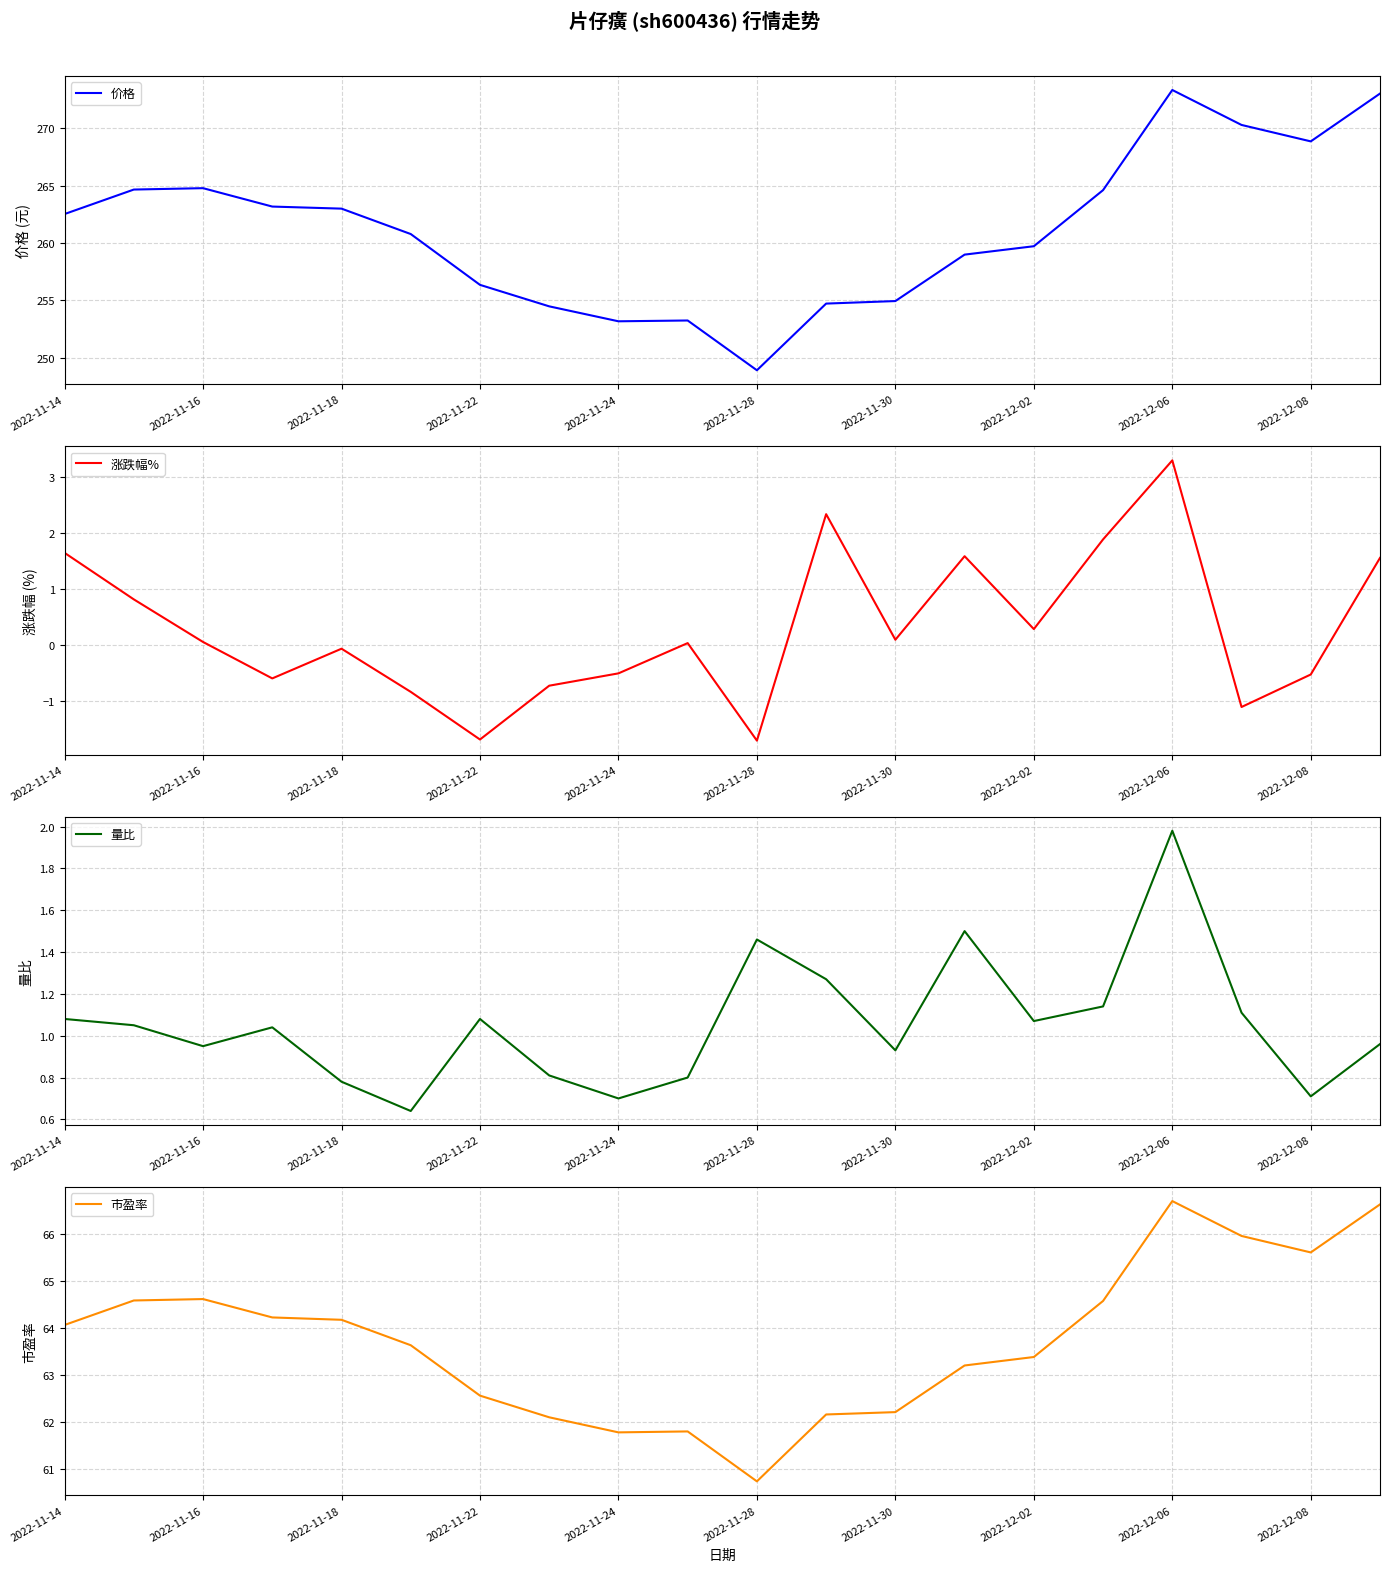

Reading left to right, list all the values displayed in this chart.

价格: 262.5	264.6	264.8	263.2	263.0	260.8	256.4	254.5	253.2	253.3	248.9	254.7	254.9	259.0	259.7	264.6	273.3	270.3	268.8	273.0
涨跌幅%: 1.6	0.8	0.1	-0.6	-0.1	-0.8	-1.7	-0.7	-0.5	0.0	-1.7	2.3	0.1	1.6	0.3	1.9	3.3	-1.1	-0.5	1.6
量比: 1.1	1.1	0.9	1.0	0.8	0.6	1.1	0.8	0.7	0.8	1.5	1.3	0.9	1.5	1.1	1.1	2.0	1.1	0.7	1.0
市盈率: 64.1	64.6	64.6	64.2	64.2	63.6	62.6	62.1	61.8	61.8	60.7	62.2	62.2	63.2	63.4	64.6	66.7	66.0	65.6	66.6